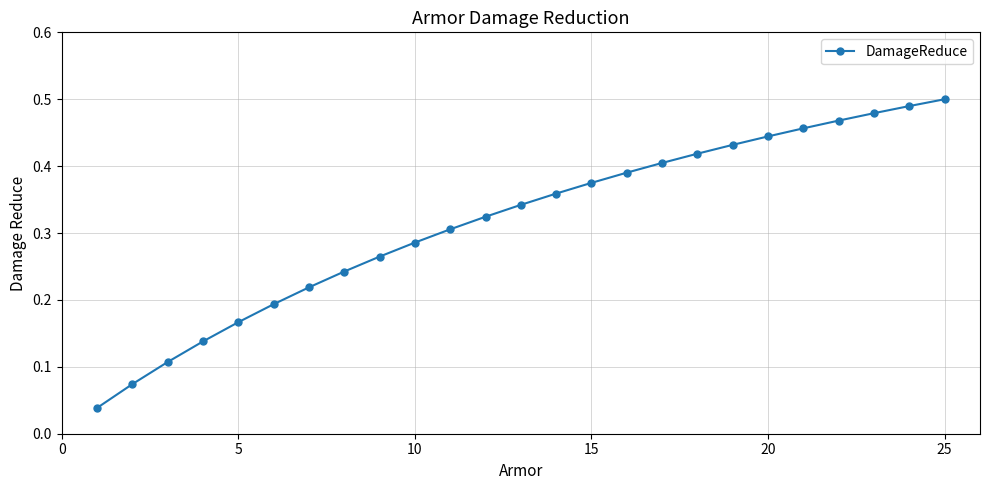

True or false: there are more than 1 points higher than both neighbors.

False